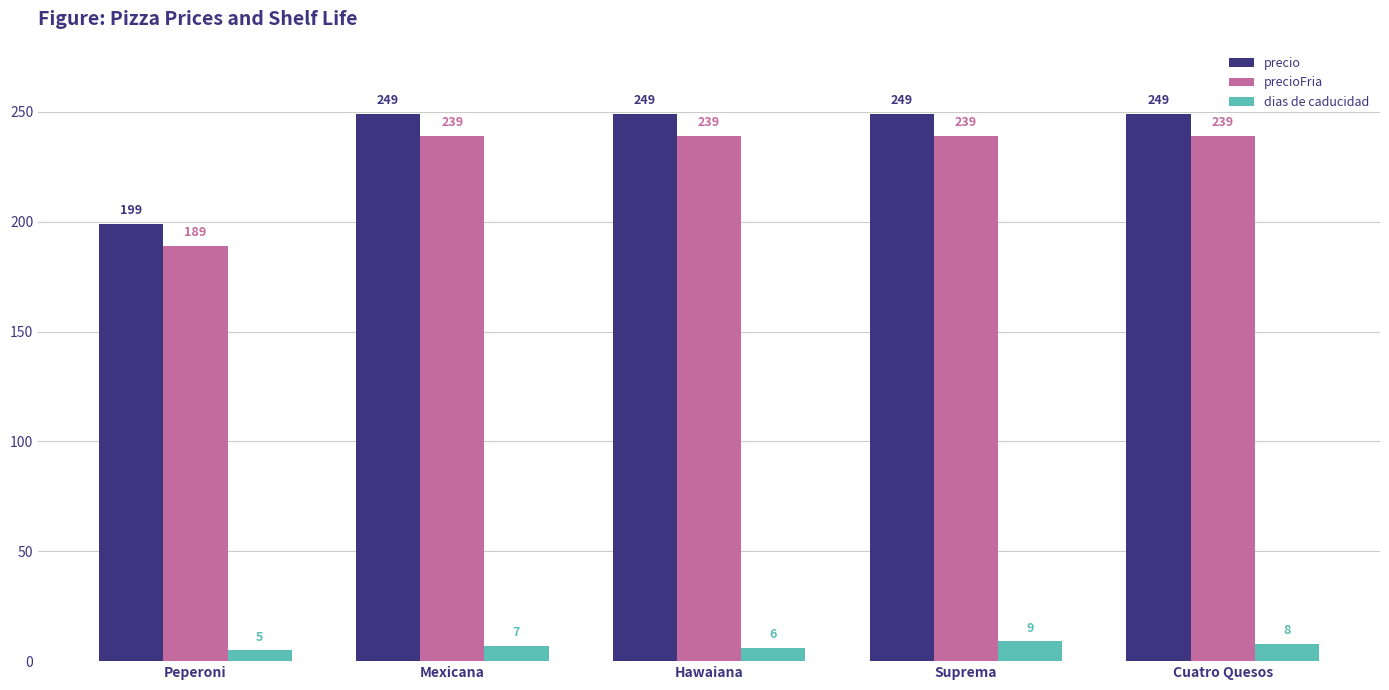

What is the average value of the dias de caducidad series?

7